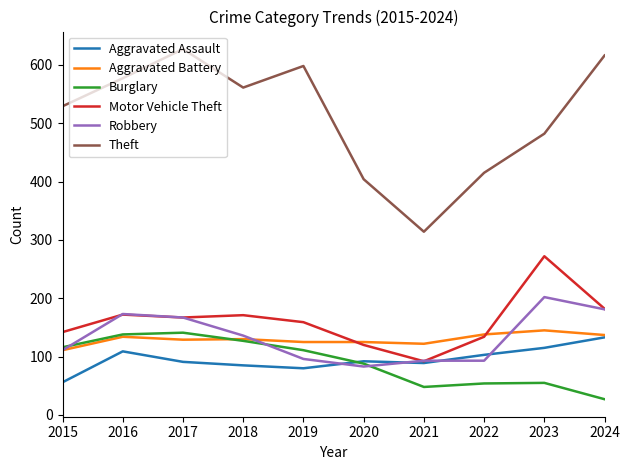

Count the number of categories in the chart.

10